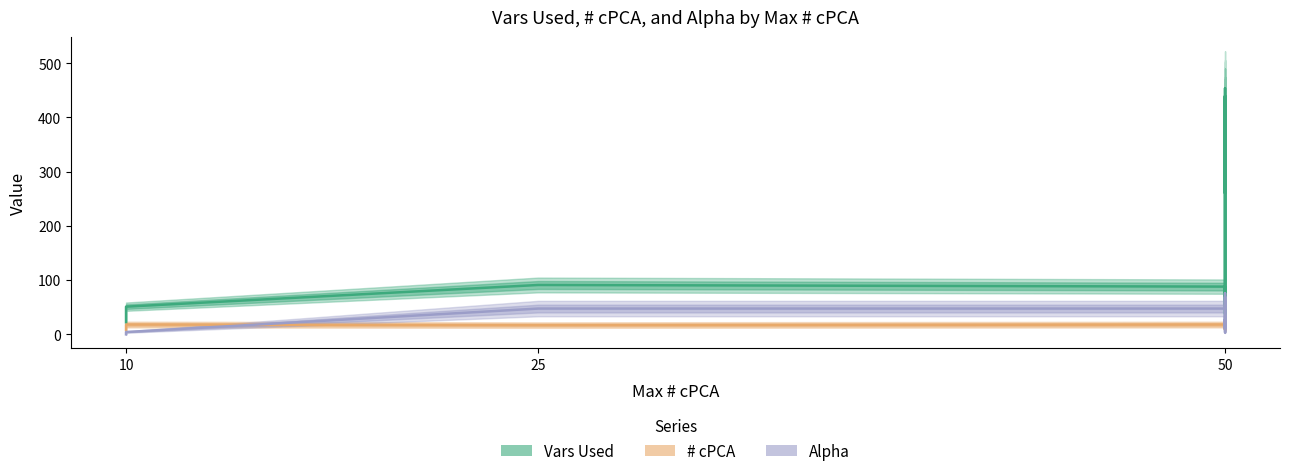

At which category does the chart reach its minimum across all series?

10